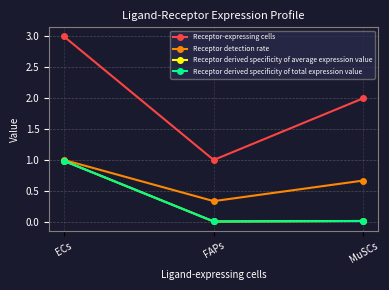

What is the difference between the Receptor detection rate values at ECs and FAPs?

0.7